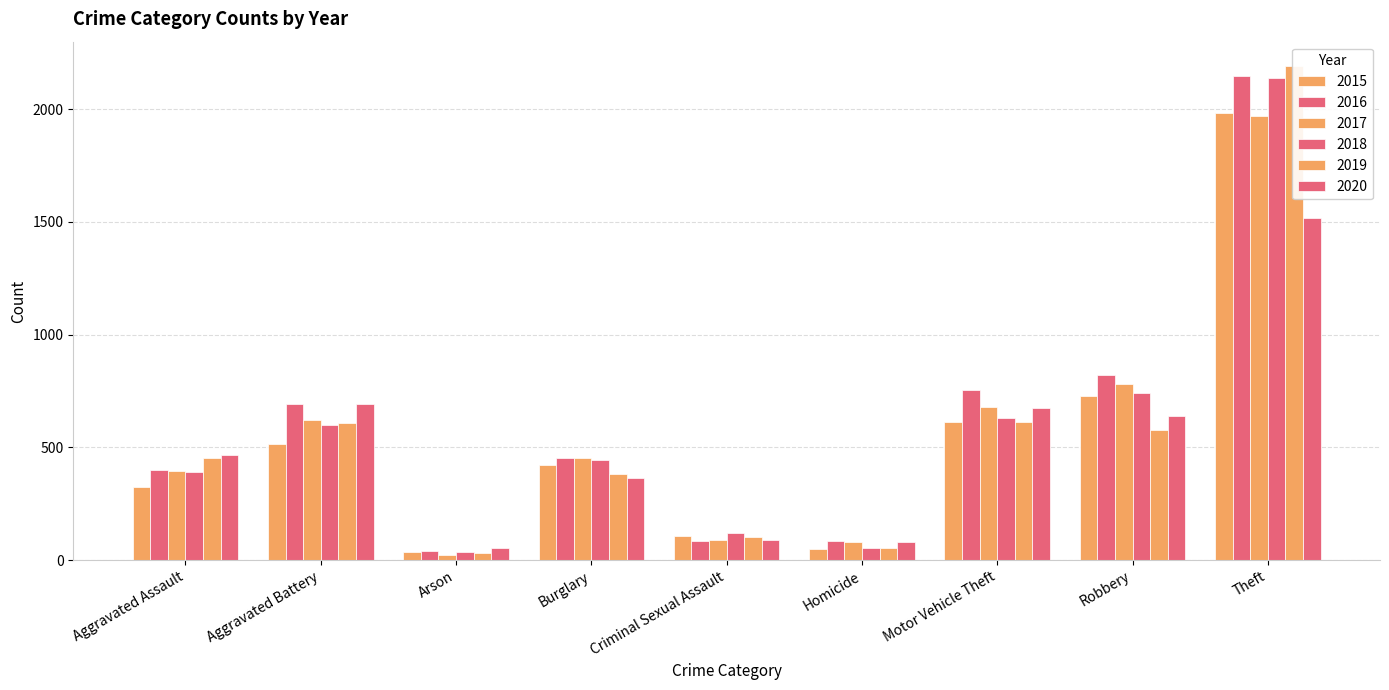

Where is 2020 nearest to the value 786?

Aggravated Battery